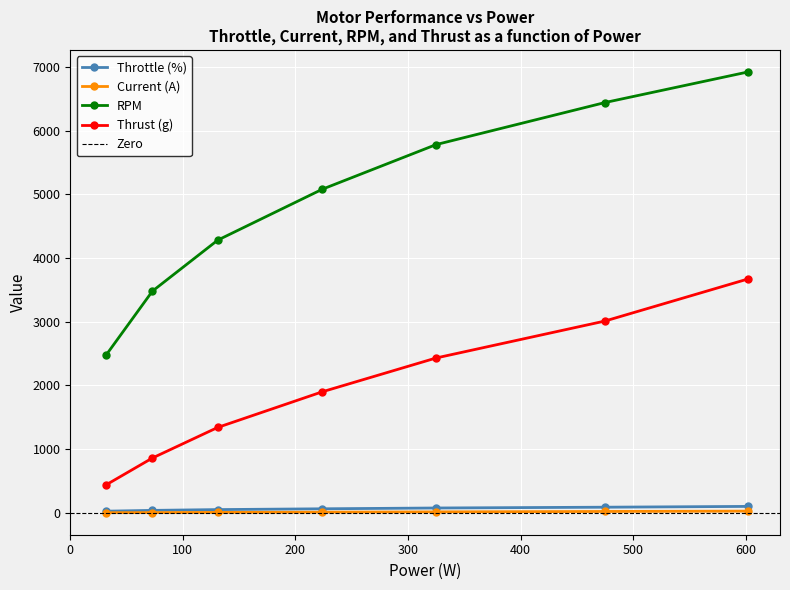

What is the sum of all Thrust (g) values?

13650.0